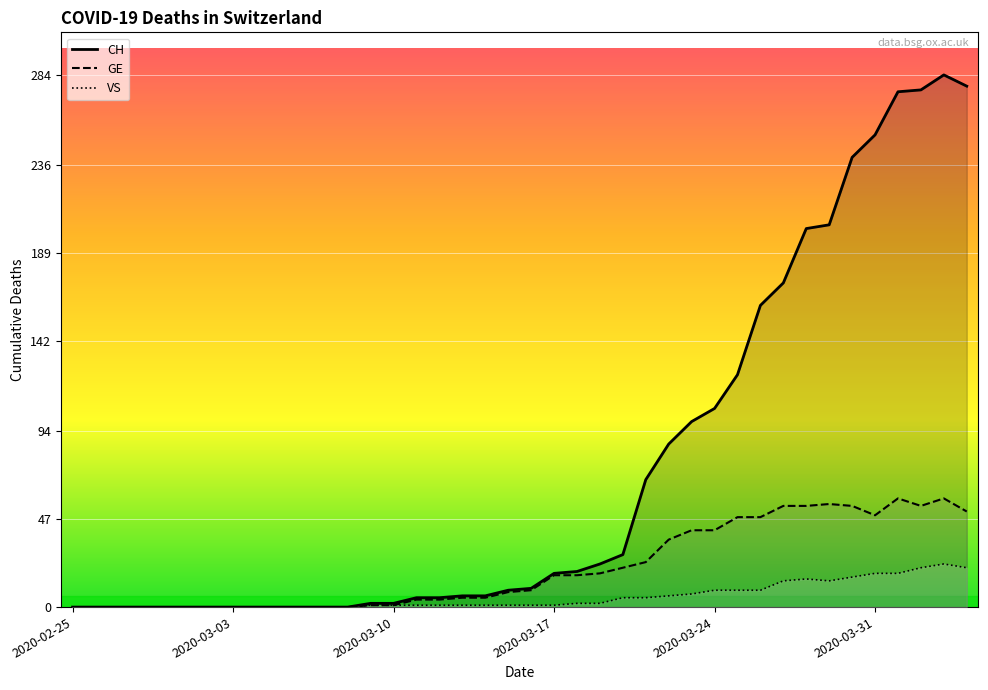

How many data points in GE are less than 9?

20